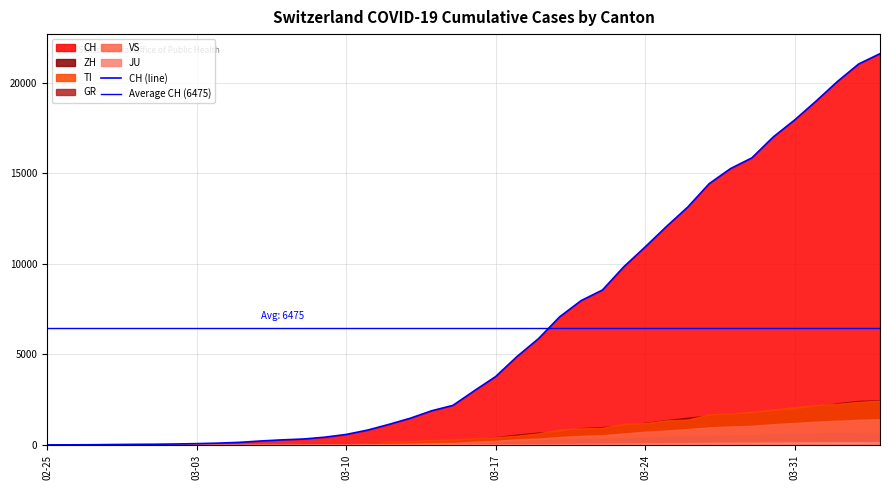

What position from the right is 2020-03-08?

28